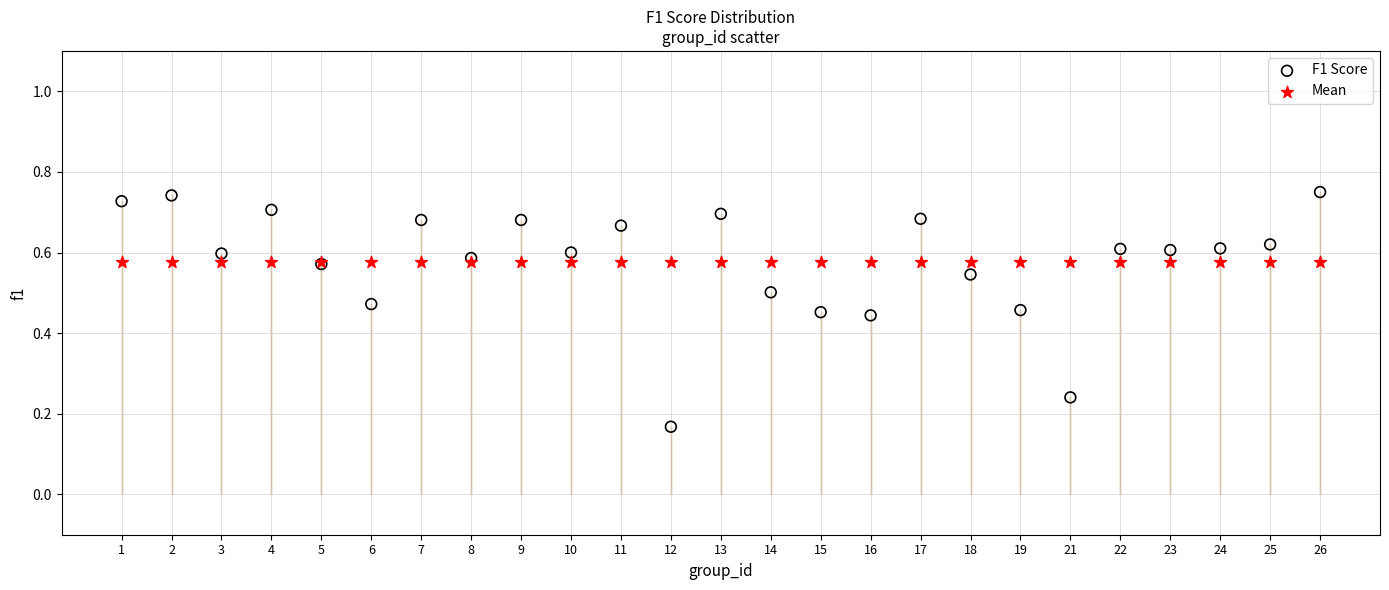

Which series contains the lowest Y value?

F1 Score